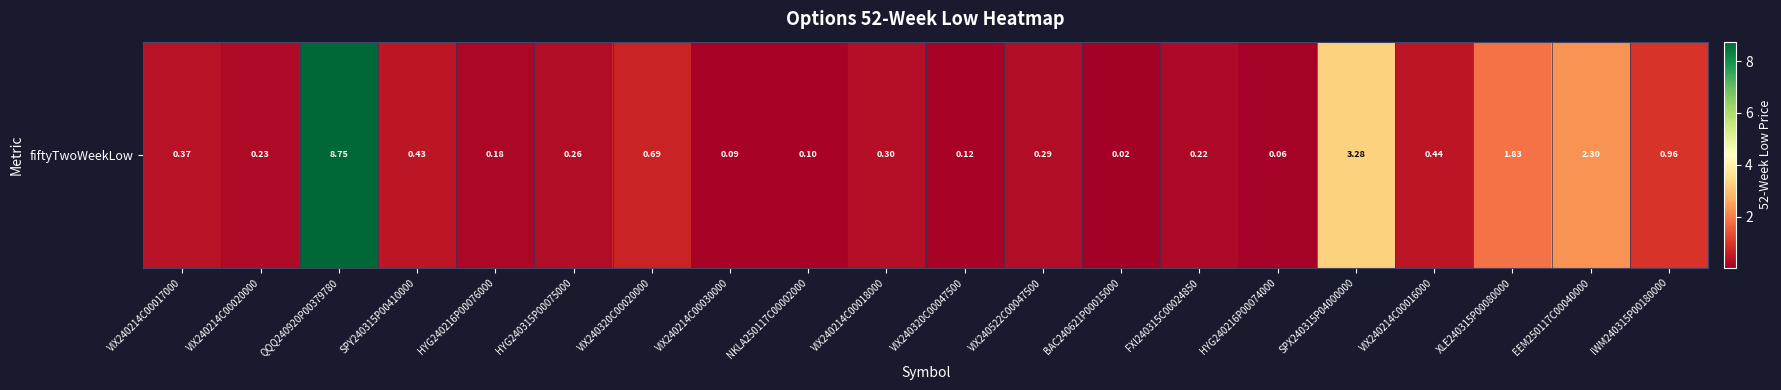

Reading right to left, what are all the values shown in this chart?

IWM240315P00180000=1.0	EEM250117C00040000=2.3	XLE240315P00080000=1.8	VIX240214C00016000=0.4	SPX240315P04000000=3.3	HYG240216P00074000=0.1	FXI240315C00024850=0.2	BAC240621P00015000=0.0	VIX240522C00047500=0.3	VIX240320C00047500=0.1	VIX240214C00018000=0.3	NKLA250117C00002000=0.1	VIX240214C00030000=0.1	VIX240320C00020000=0.7	HYG240315P00075000=0.3	HYG240216P00076000=0.2	SPY240315P00410000=0.4	QQQ240920P00379780=8.8	VIX240214C00020000=0.2	VIX240214C00017000=0.4